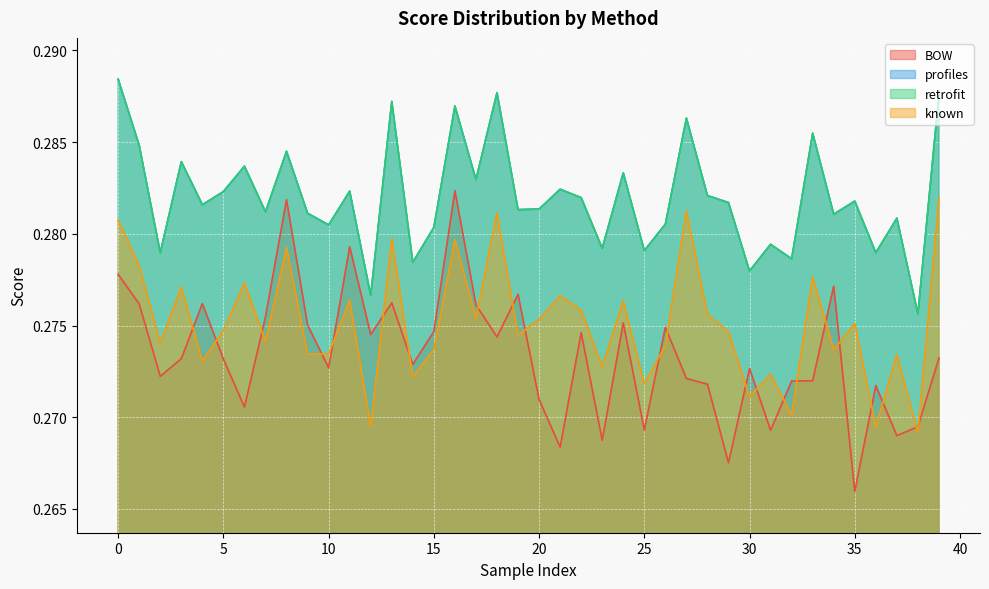

The profiles series shows 0.3 at 5. True or false?

True